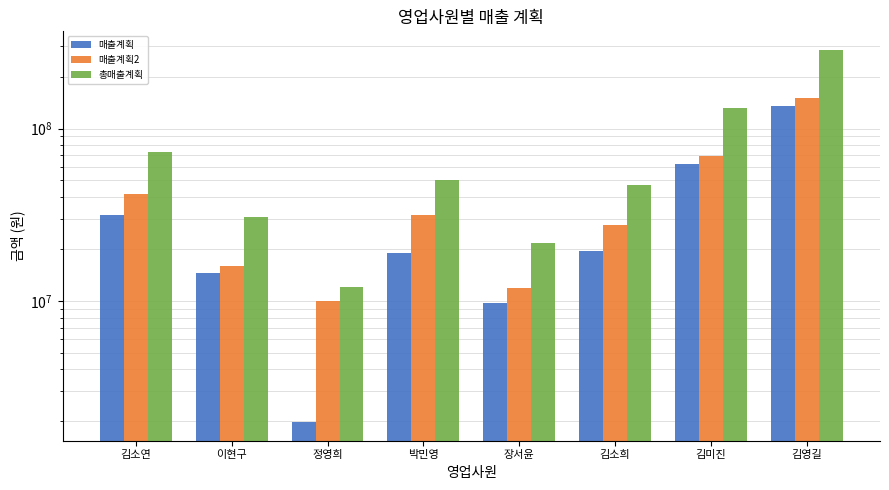

What is the difference between the maximum and minimum values in the 총매출계획 series?

273886055